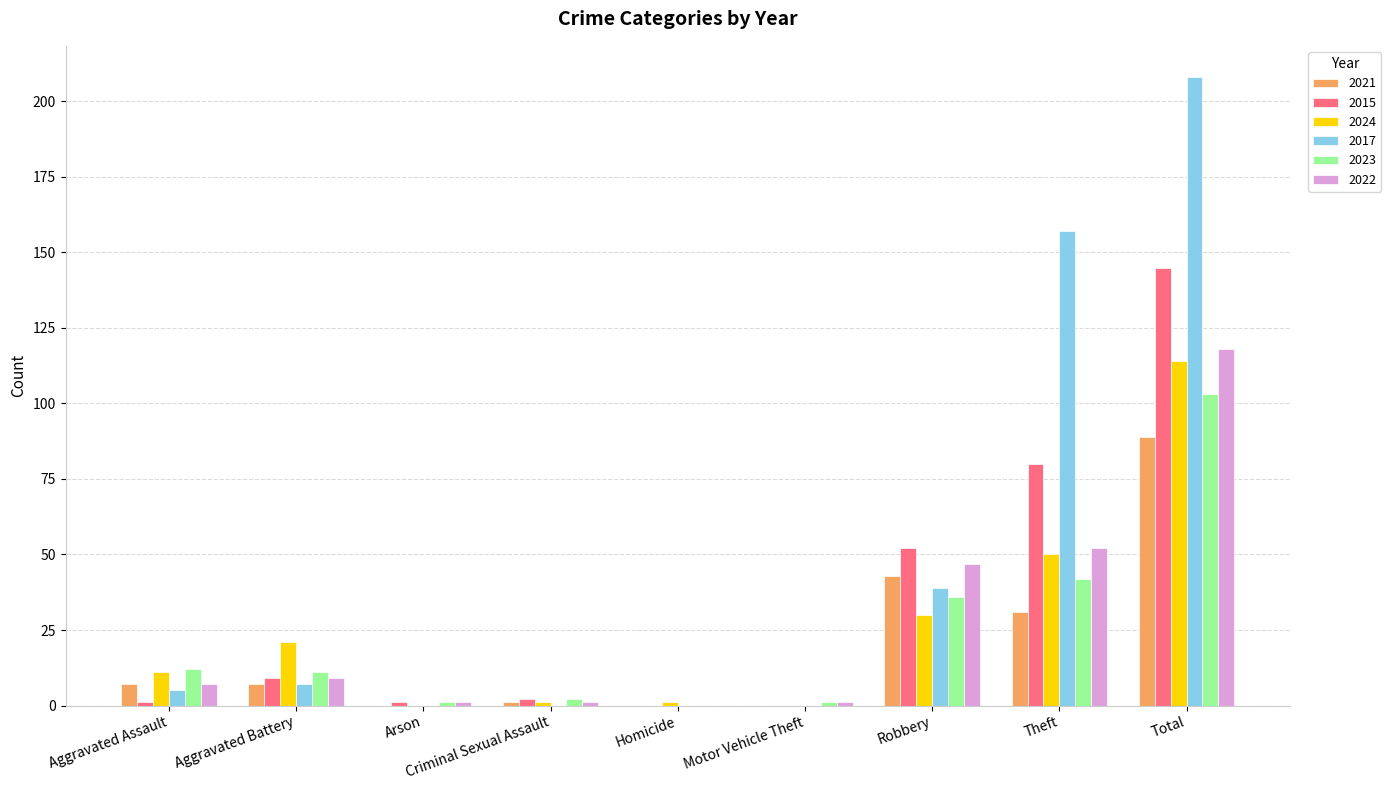

Which series has the largest total across all categories?

2017